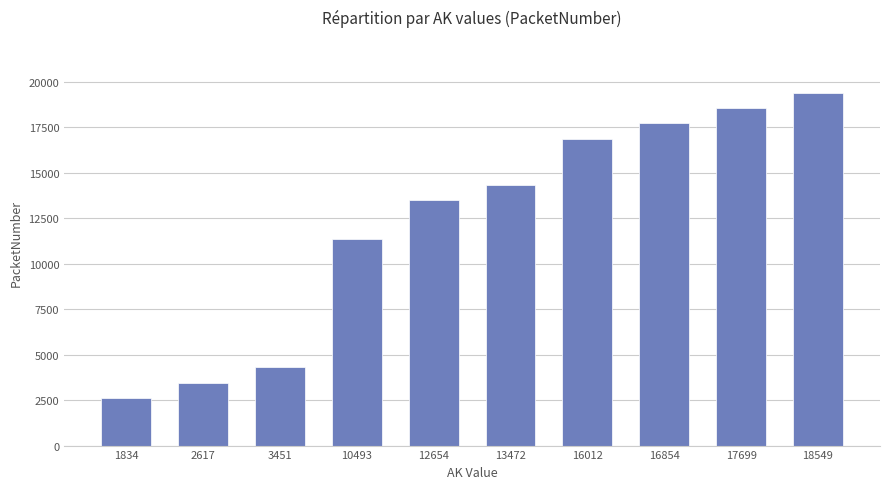

What is the value of the 7th bar from the left?

16853